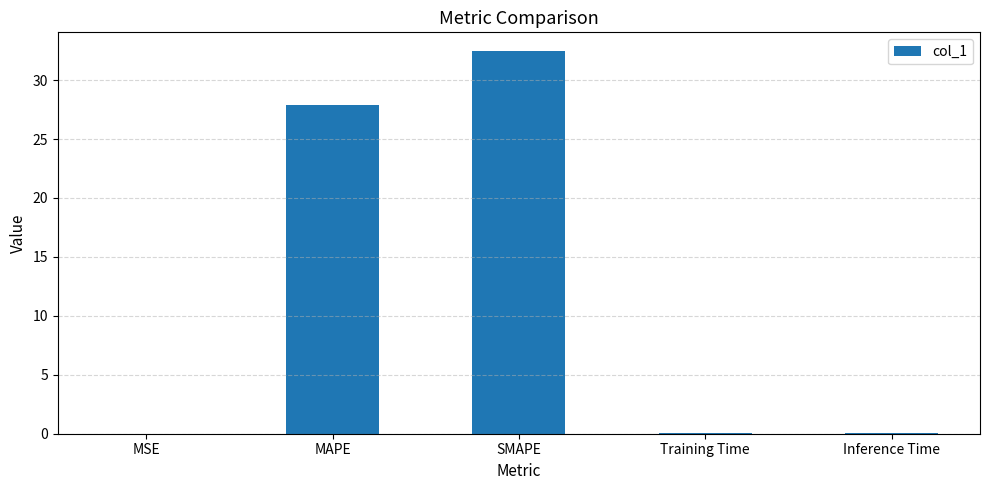

What is the approximate value at MAPE?

27.9